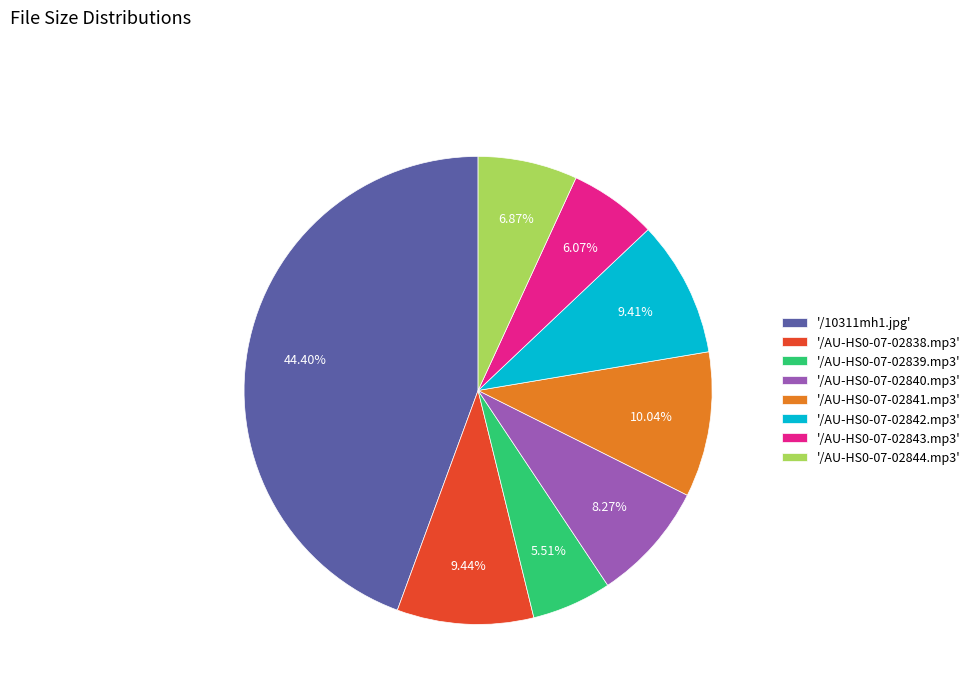

What is the largest slice in the pie chart?

'/10311mh1.jpg'